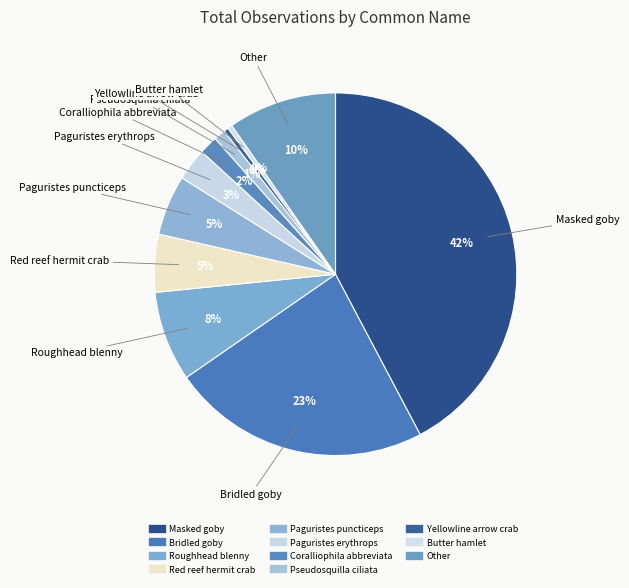

Is there a majority slice in this chart?

No